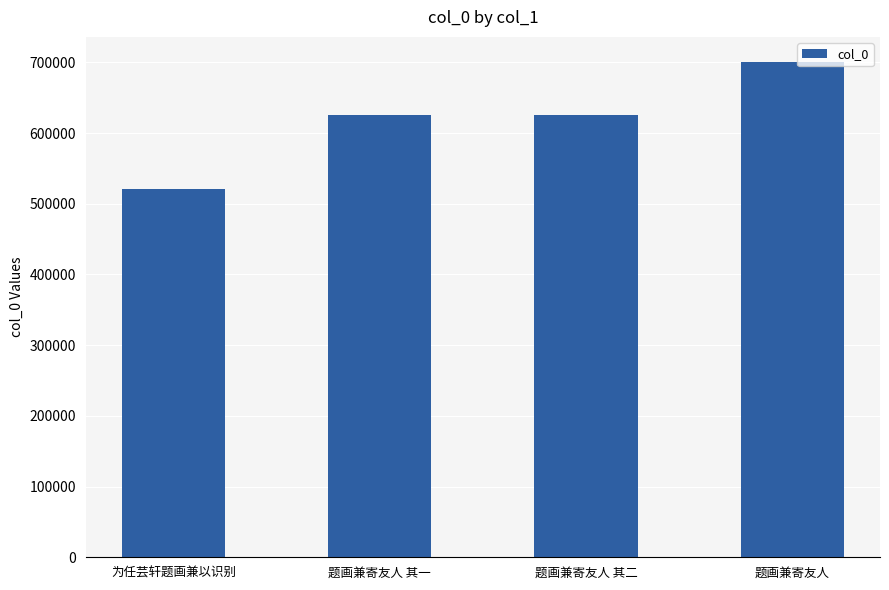

Are the bars grouped side by side (vs. stacked)?

No